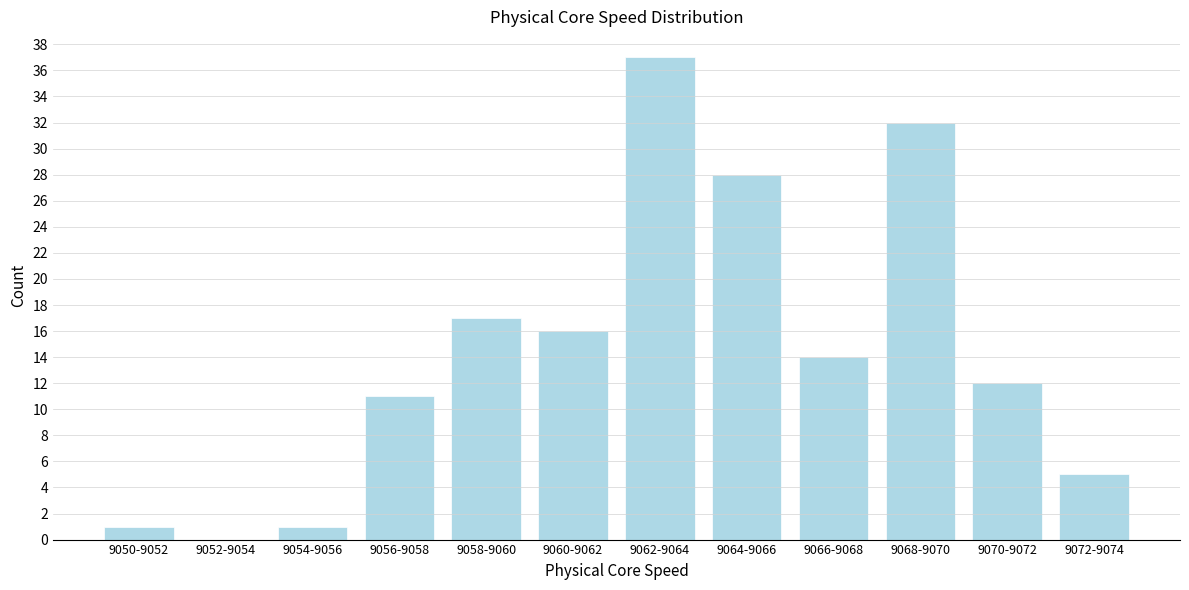

Reading left to right, list all the values displayed in this chart.

9050-9052=1	9052-9054=0	9054-9056=1	9056-9058=11	9058-9060=17	9060-9062=16	9062-9064=37	9064-9066=28	9066-9068=14	9068-9070=32	9070-9072=12	9072-9074=5